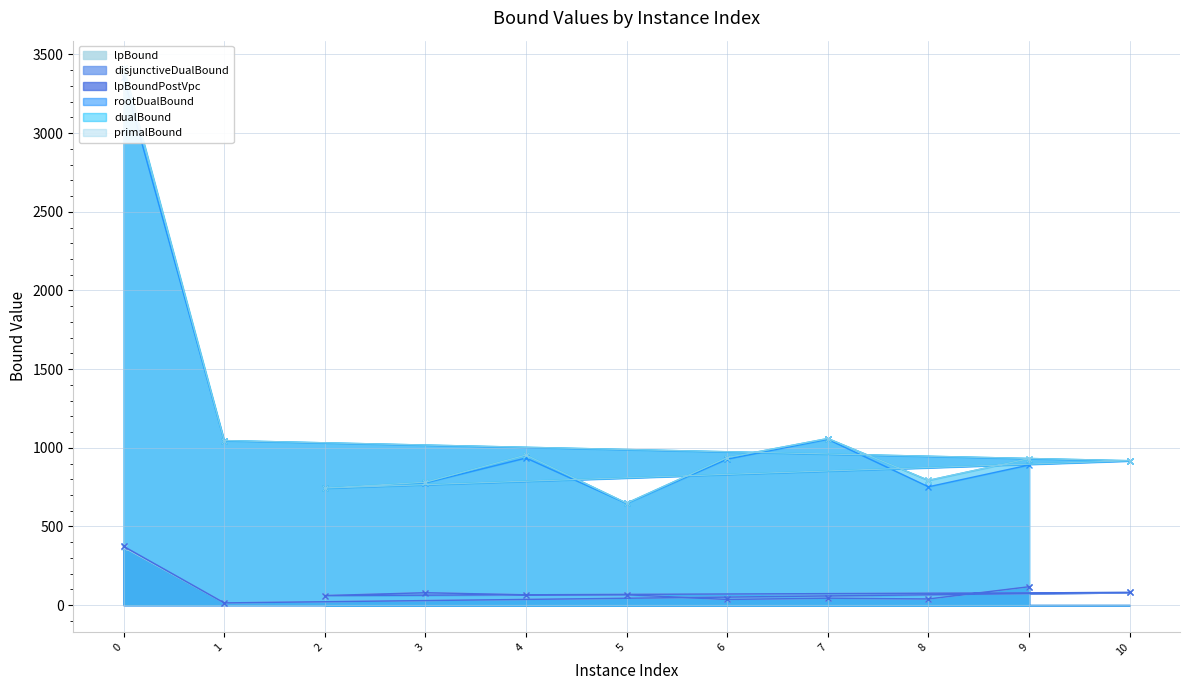

True or false: rootDualBound and disjunctiveDualBound intersect in this chart.

False